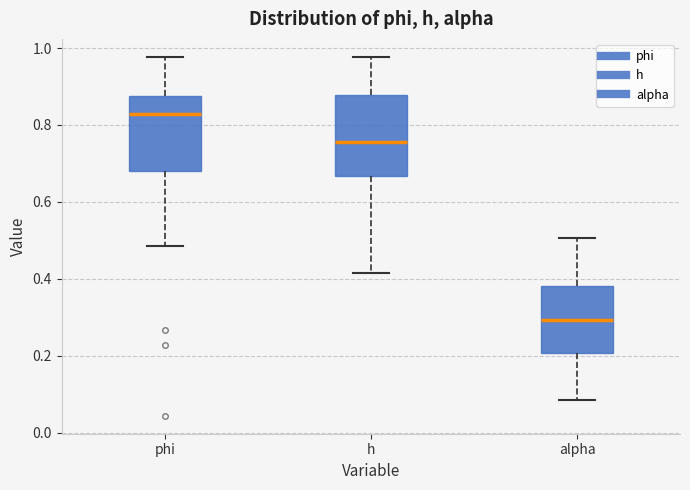

Reading left to right, read every box against the y-axis: the position of its median line, the range the box covers, and the ends of its whiskers. The values are not printed on the chart, so give them approximately, as read against the axis.

phi: median 0.82, box 0.68 to 0.88, whiskers 0.48 to 0.98
h: median 0.76, box 0.66 to 0.88, whiskers 0.42 to 0.98
alpha: median 0.30, box 0.20 to 0.38, whiskers 0.08 to 0.50